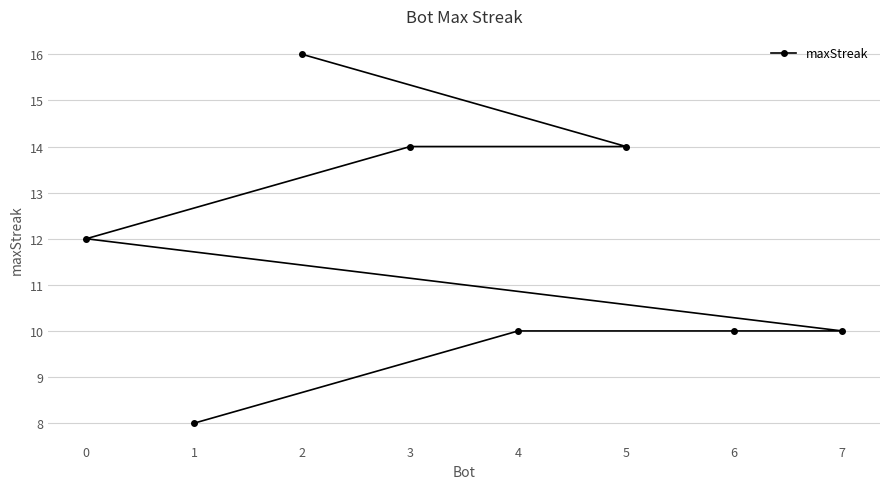

Which category has the highest value across all series?

2